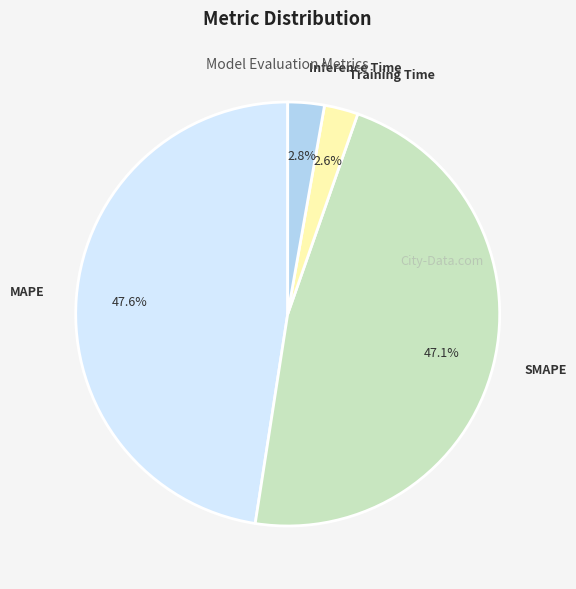

To the nearest percent, what percentage of the pie is Training Time?

3%